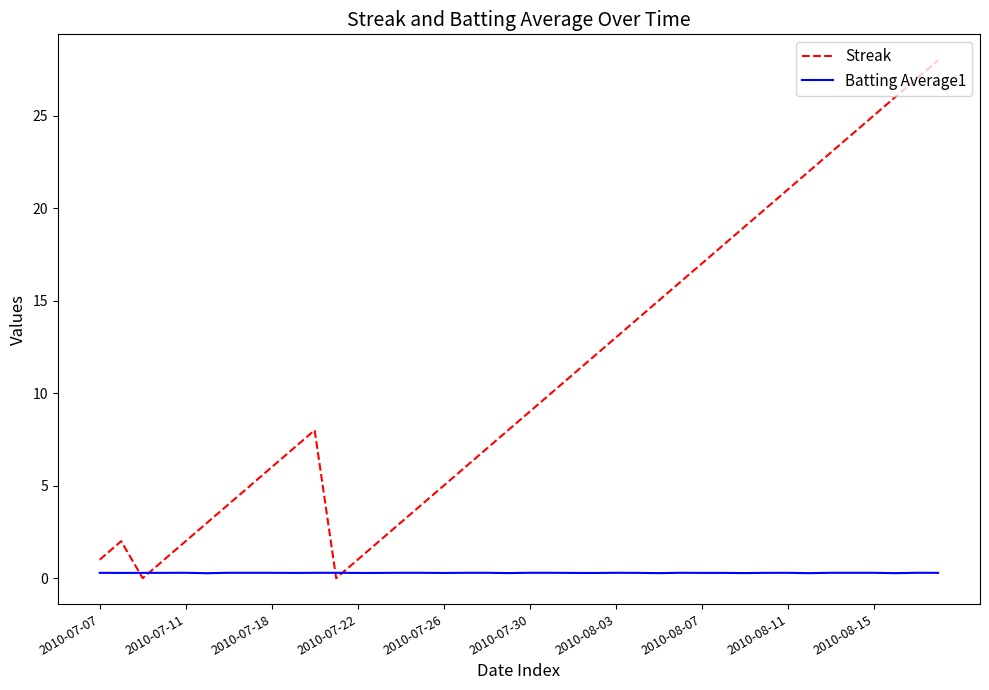

Which series ends up on top after the final intersection of Batting Average1 and Streak?

Streak